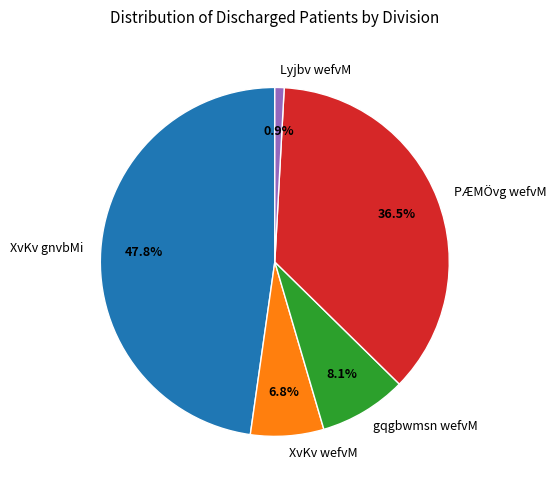

To the nearest percent, what portion does Lyjbv wefvM represent?

1%